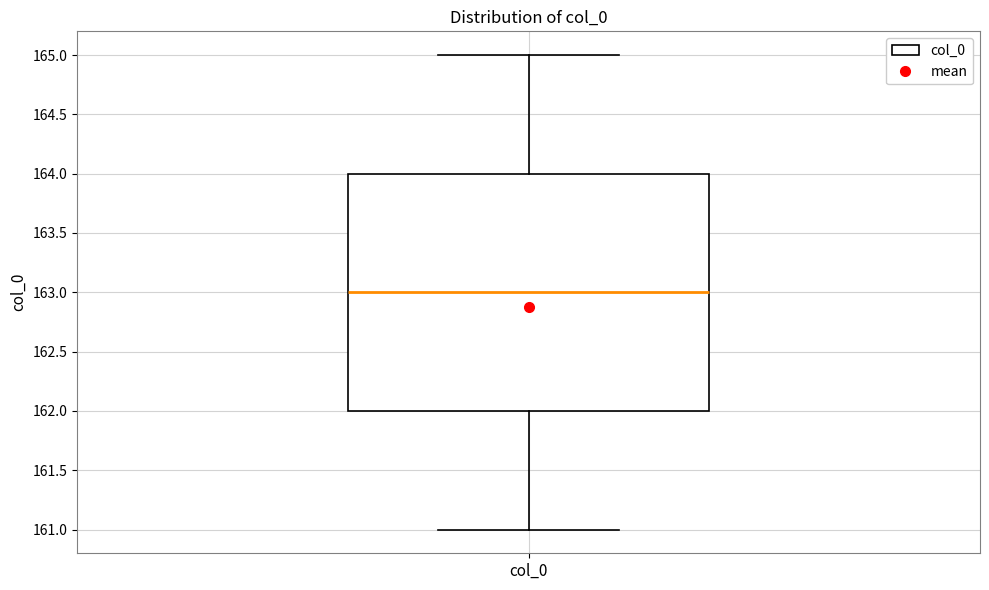

Read this box plot against the y-axis: the position of the median line, the range covered by the box, and the ends of both whiskers. The values are not printed on the chart, so give them approximately, as read against the axis.

median 163, box 162 to 164, whiskers 161 to 165